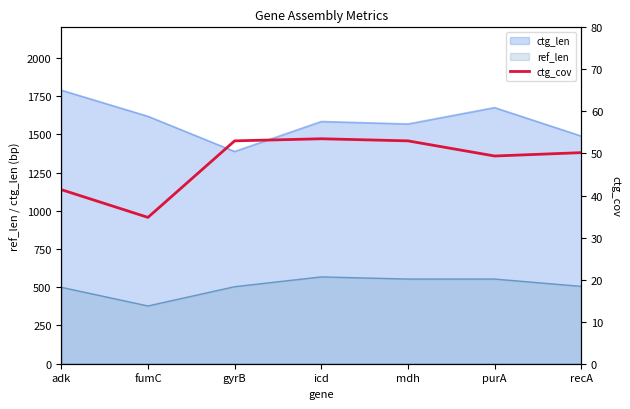

How many points are higher than both their immediate neighbors (excluding endpoints)?

1